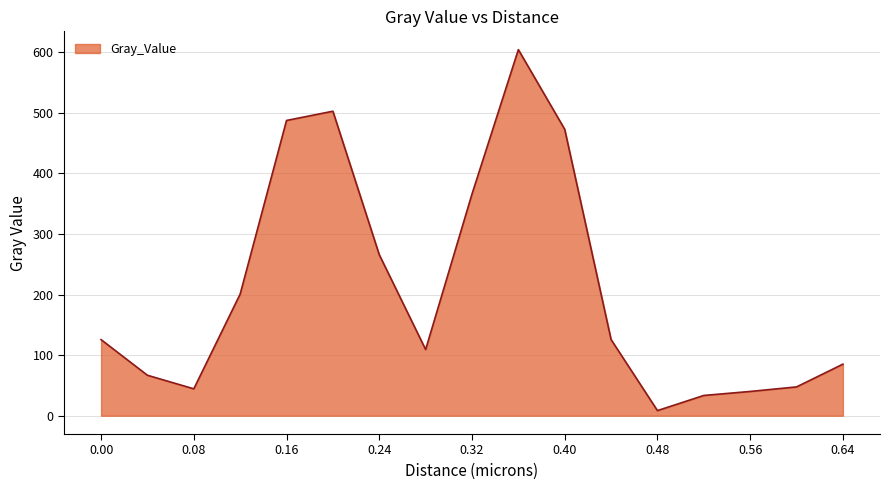

What is the difference between the maximum and minimum values?

595.9